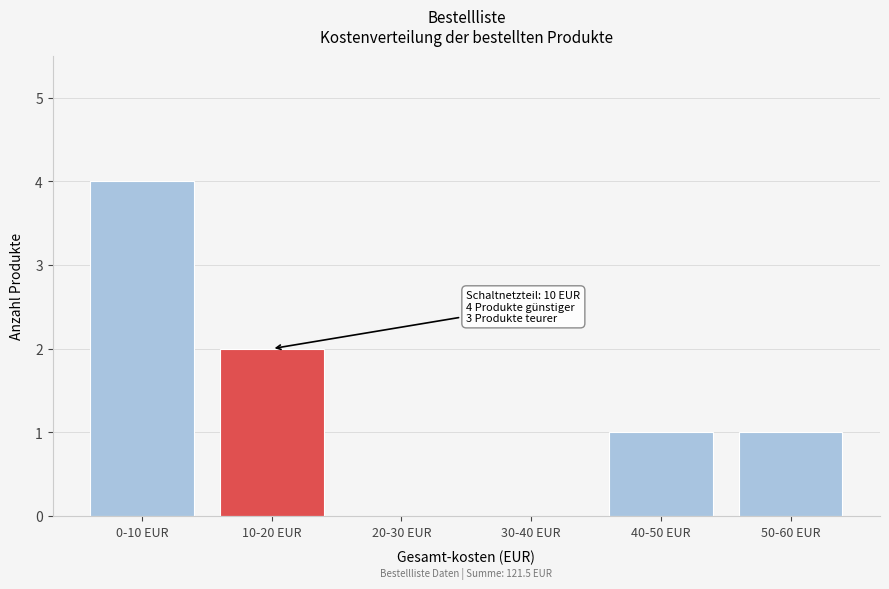

Reading left to right, extract all data points from this chart.

0-10 EUR=4	10-20 EUR=2	20-30 EUR=0	30-40 EUR=0	40-50 EUR=1	50-60 EUR=1